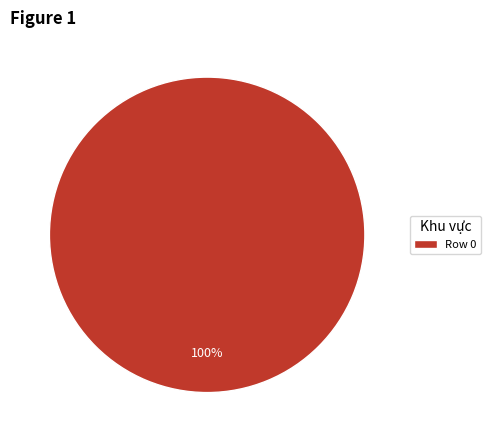

Is it true that Row 0 is 100% of the pie?

True